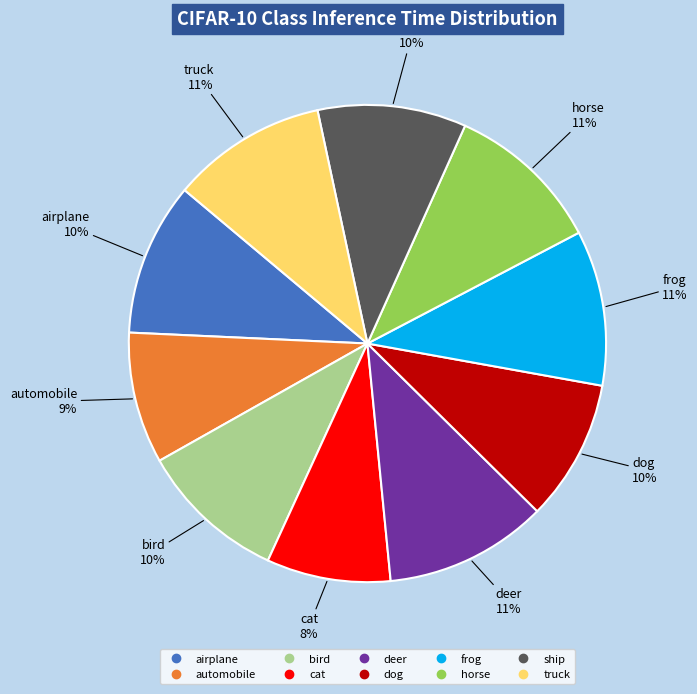

What is the smallest slice in the pie chart?

cat